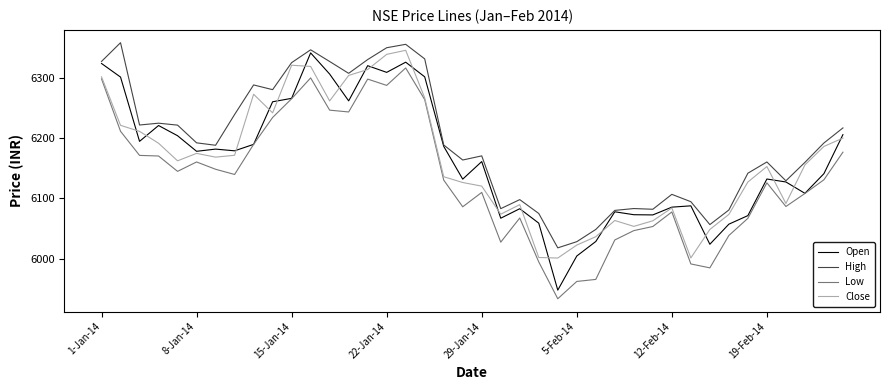

Which series has the largest total across all categories?

High